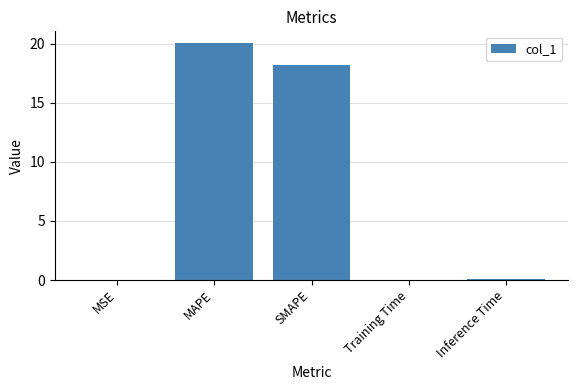

At which category does the chart reach its peak across all series?

MAPE